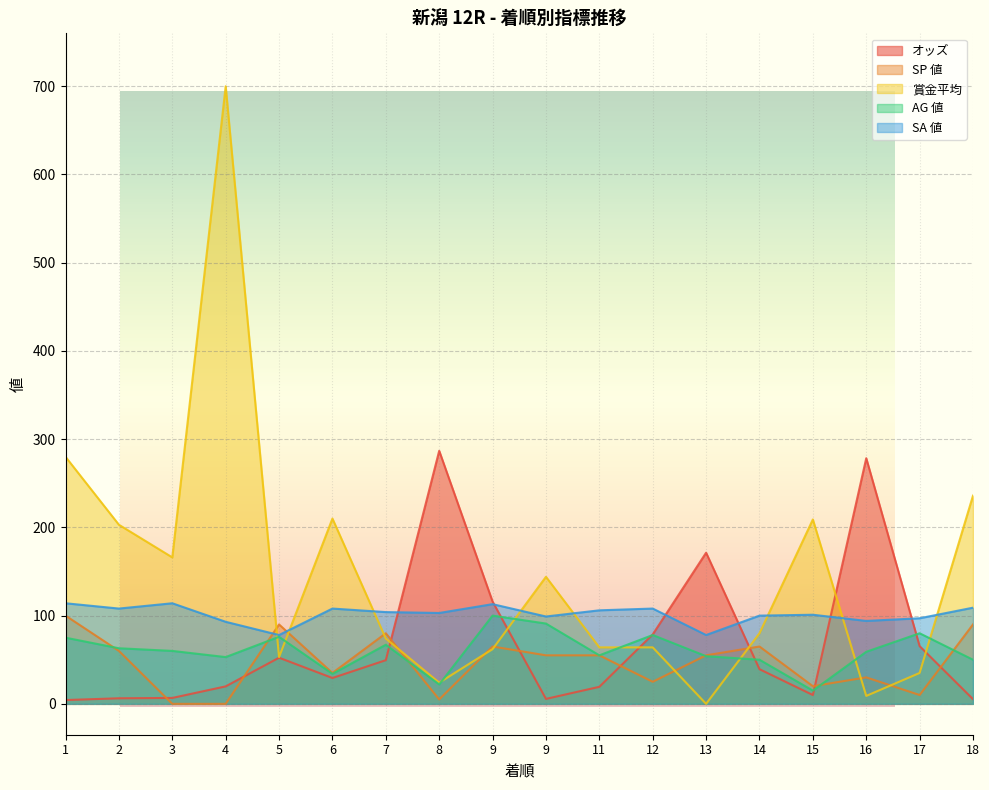

What is the difference between the SP 値 values at 16 and 15?

10.0